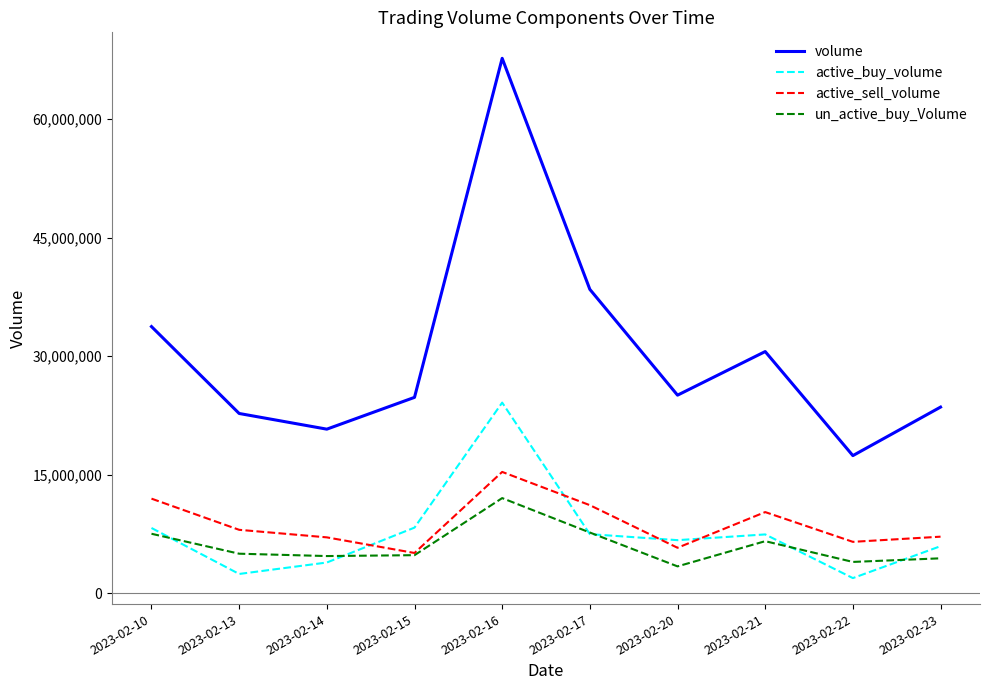

True or false: volume and active_sell_volume cross at least once.

False